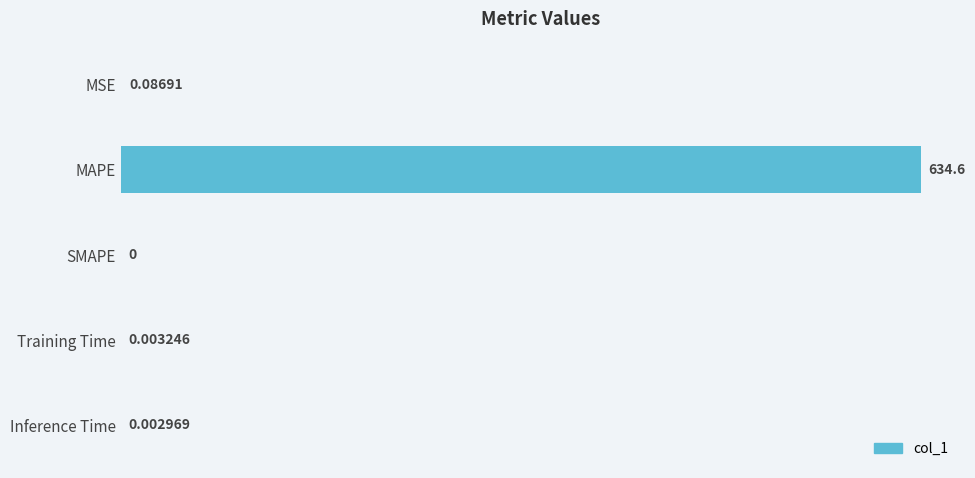

Are the bars horizontal?

Yes